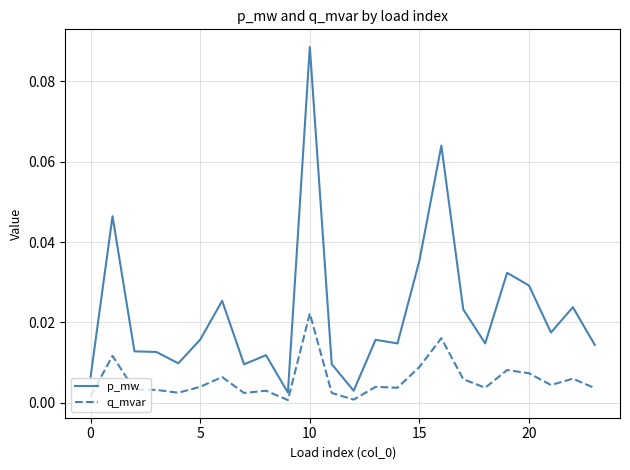

How many lines are shown in the chart?

2